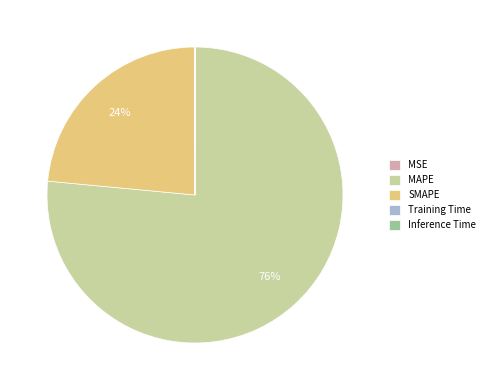

The MAPE slice represents 76% of the pie. True or false?

True